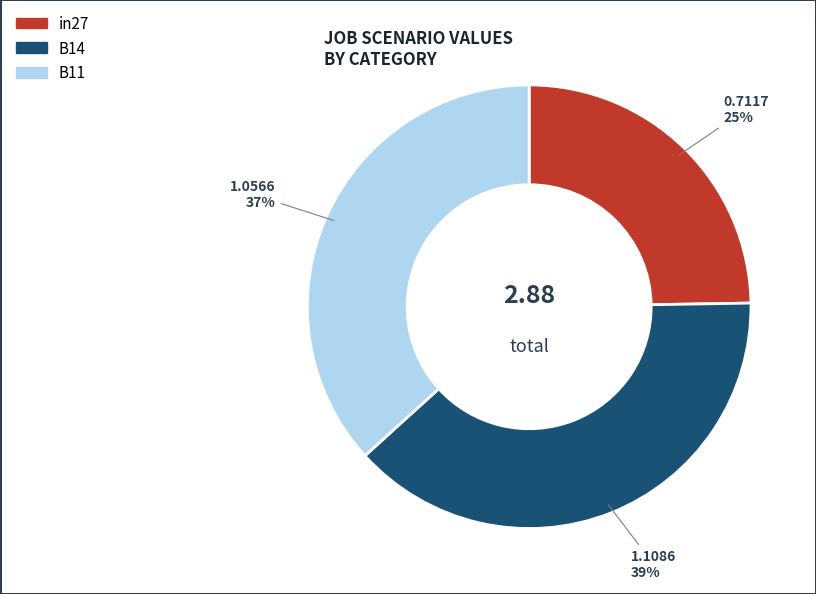

What is the largest slice in the pie chart?

B14